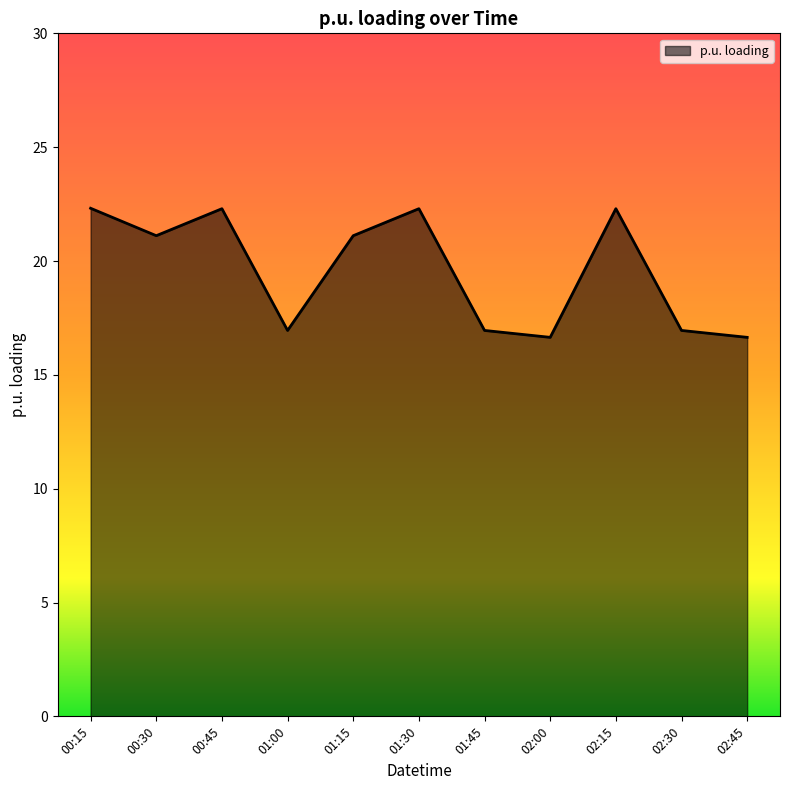

The value at 00:15 is 7.0. True or false?

False